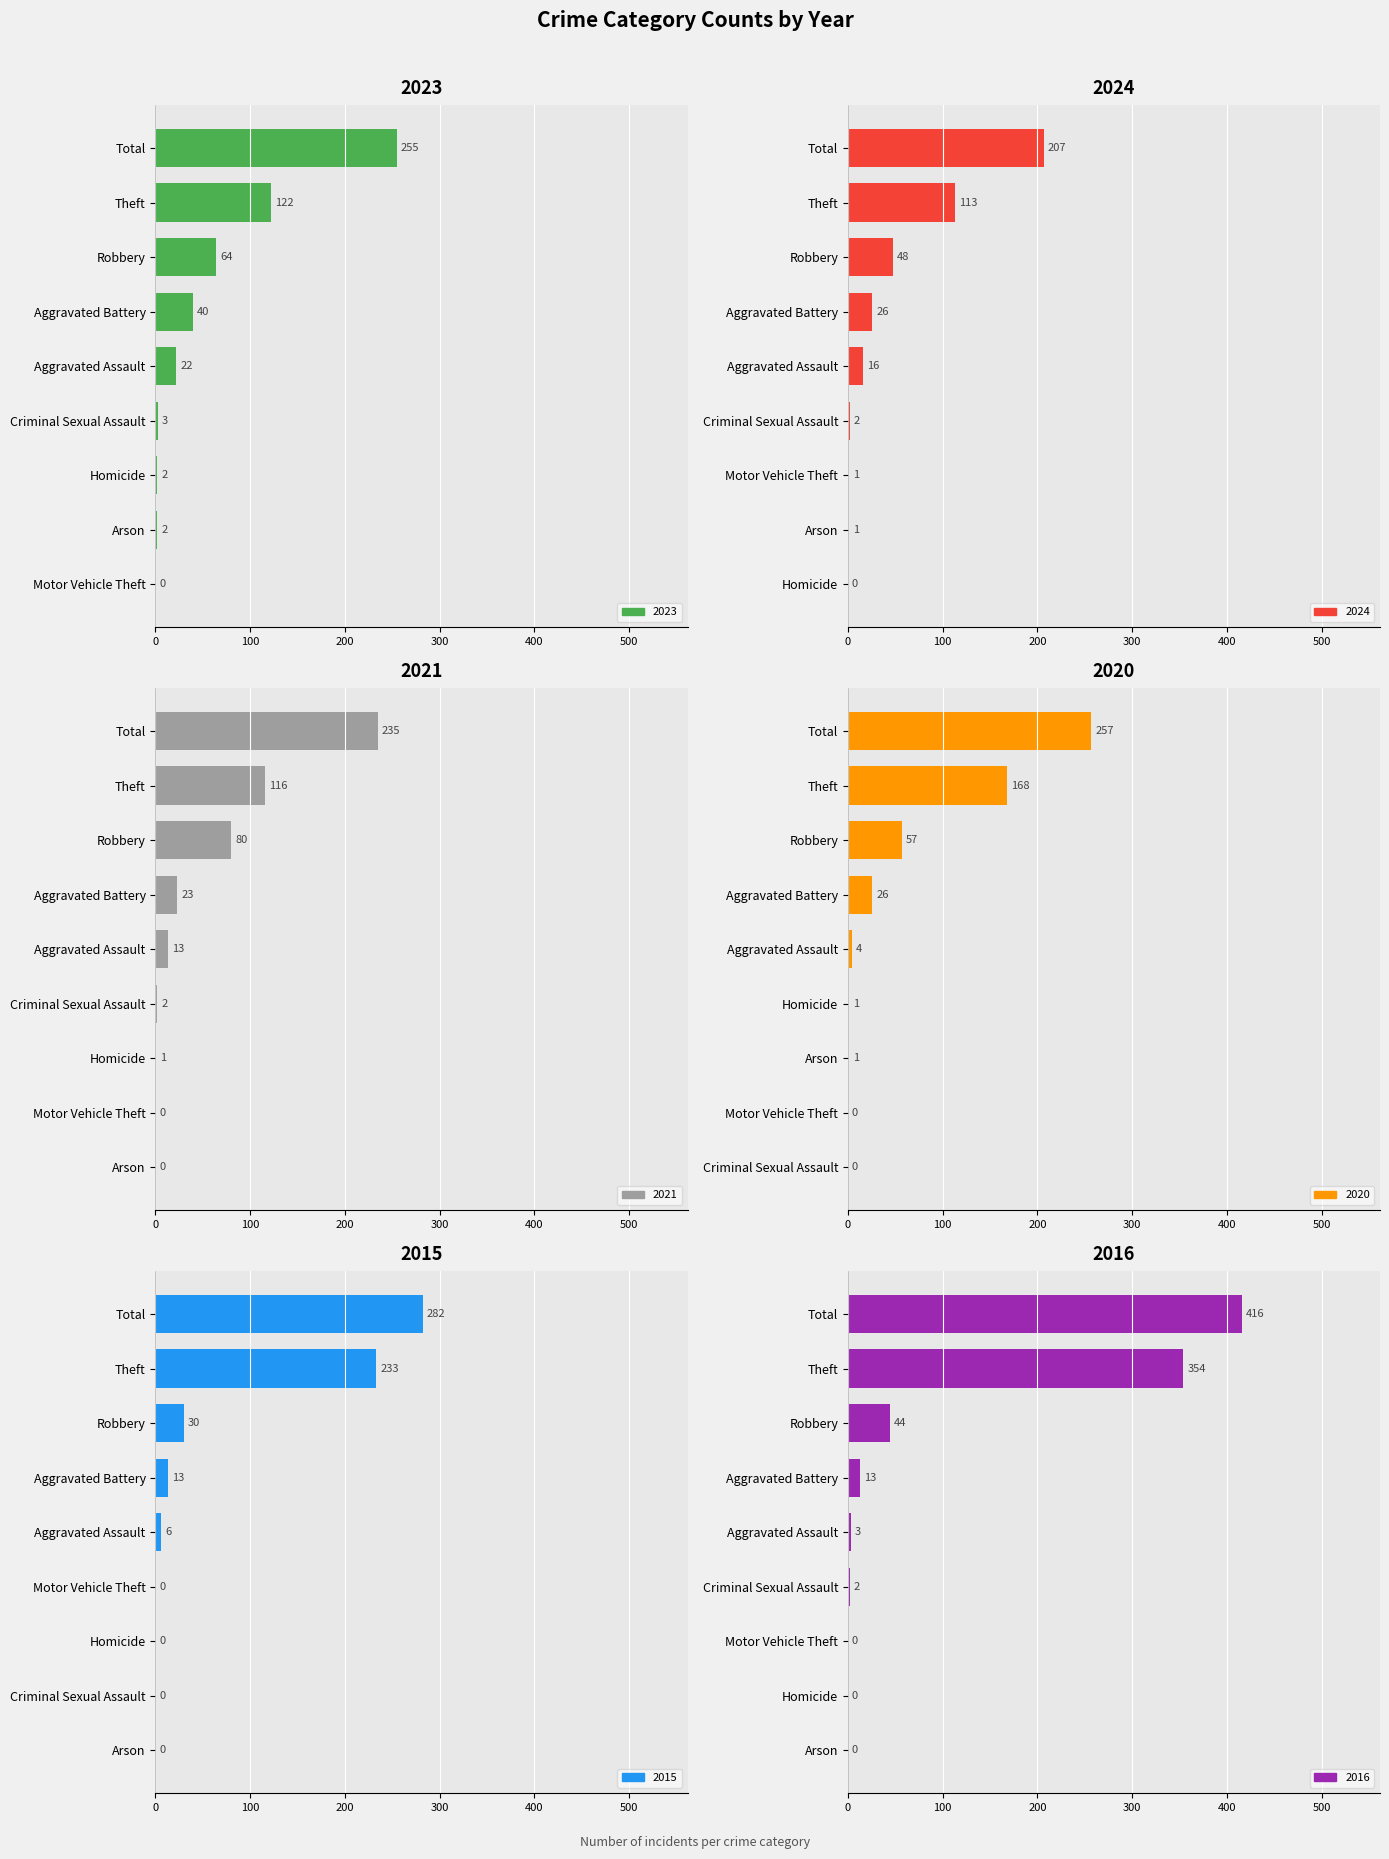

Reading left to right, transcribe all the data shown in this chart.

2023: Aggravated Assault=22	Aggravated Battery=40	Arson=2	Criminal Sexual Assault=3	Homicide=2	Motor Vehicle Theft=0	Robbery=64	Theft=122	Total=255
2024: Aggravated Assault=16	Aggravated Battery=26	Arson=1	Criminal Sexual Assault=2	Homicide=0	Motor Vehicle Theft=1	Robbery=48	Theft=113	Total=207
2021: Aggravated Assault=13	Aggravated Battery=23	Arson=0	Criminal Sexual Assault=2	Homicide=1	Motor Vehicle Theft=0	Robbery=80	Theft=116	Total=235
2020: Aggravated Assault=4	Aggravated Battery=26	Arson=1	Criminal Sexual Assault=0	Homicide=1	Motor Vehicle Theft=0	Robbery=57	Theft=168	Total=257
2015: Aggravated Assault=6	Aggravated Battery=13	Arson=0	Criminal Sexual Assault=0	Homicide=0	Motor Vehicle Theft=0	Robbery=30	Theft=233	Total=282
2016: Aggravated Assault=3	Aggravated Battery=13	Arson=0	Criminal Sexual Assault=2	Homicide=0	Motor Vehicle Theft=0	Robbery=44	Theft=354	Total=416